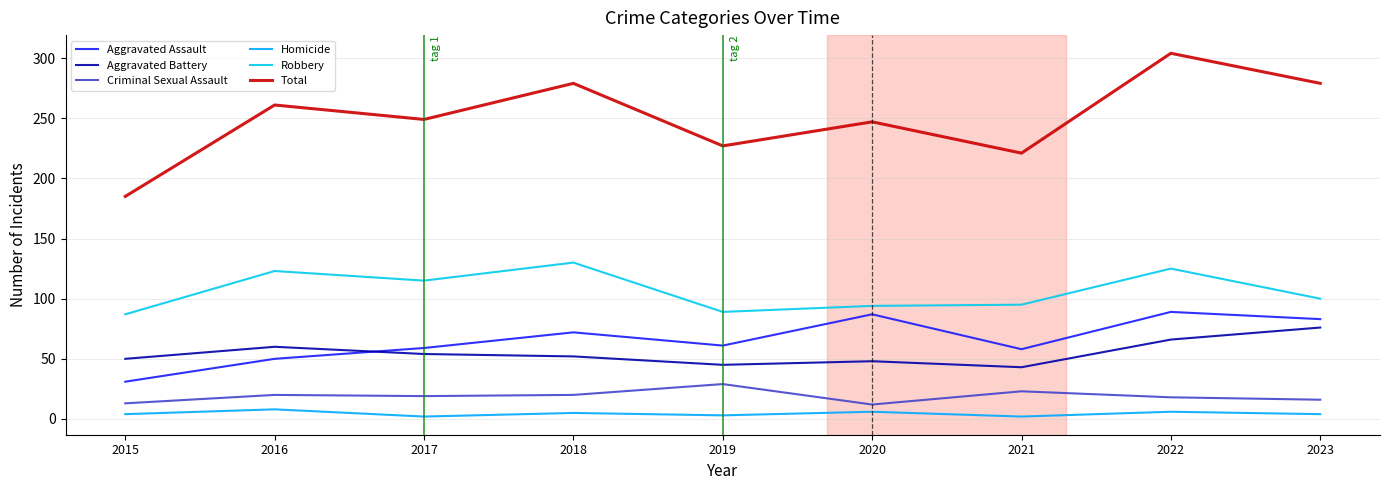

True or false: Aggravated Assault has a value of 72 at 2018.

True